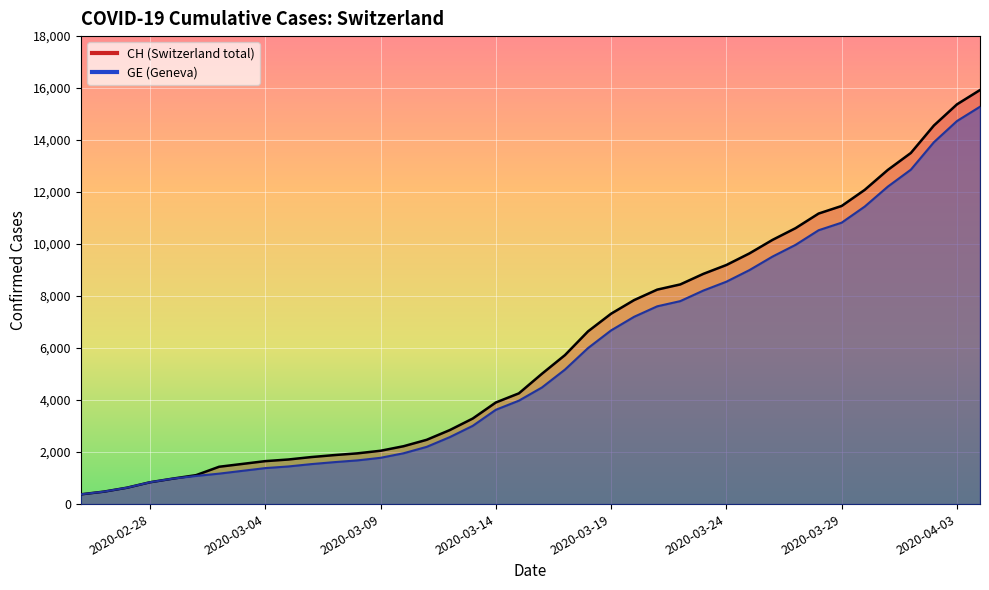

Where does the CH series first go above 5012?

2020-03-17